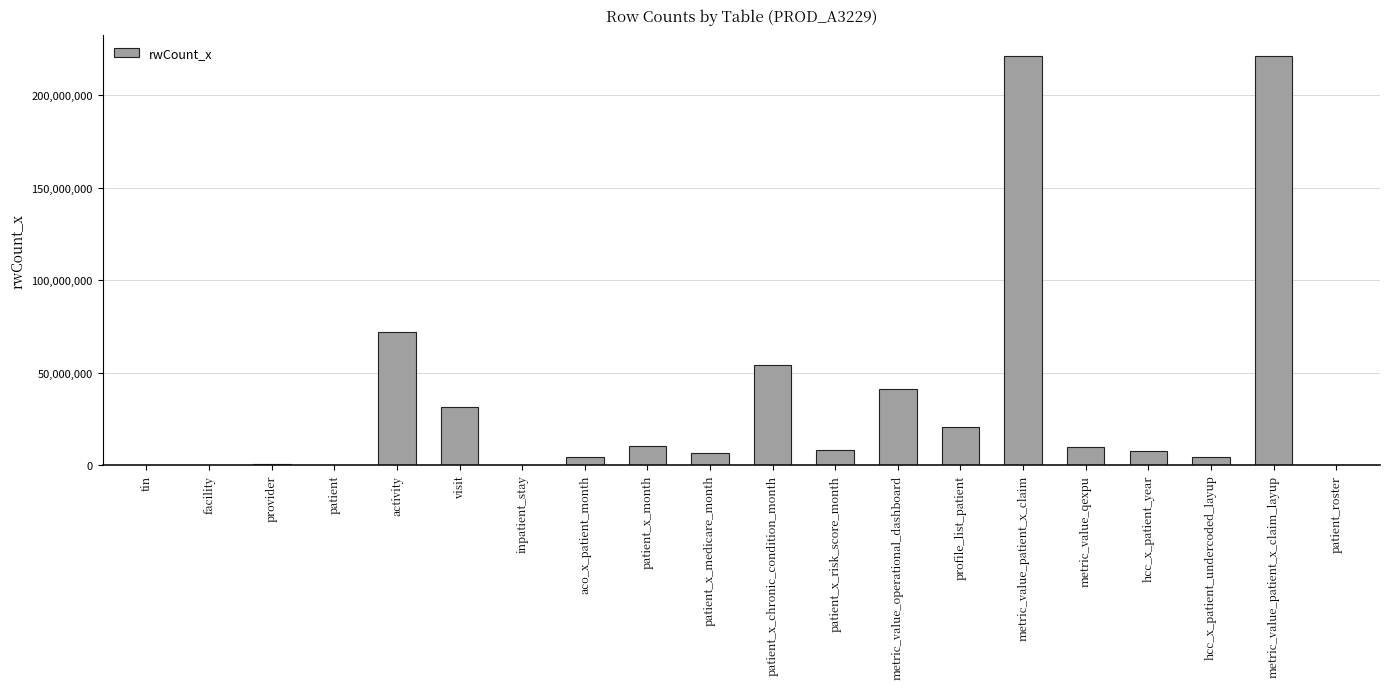

Between hcc_x_patient_undercoded_layup and tin, which is larger?

hcc_x_patient_undercoded_layup